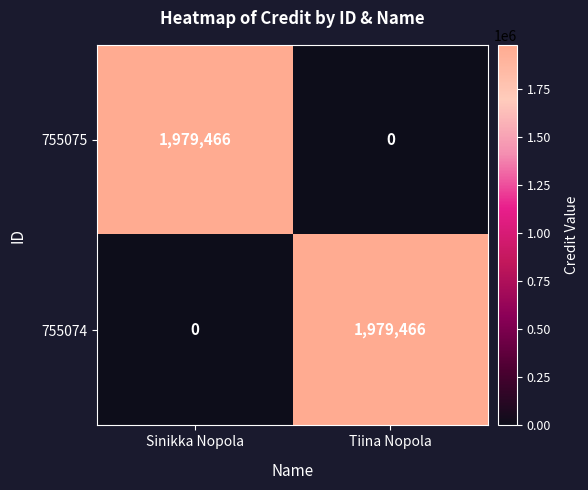

How many data points does each series have?

2